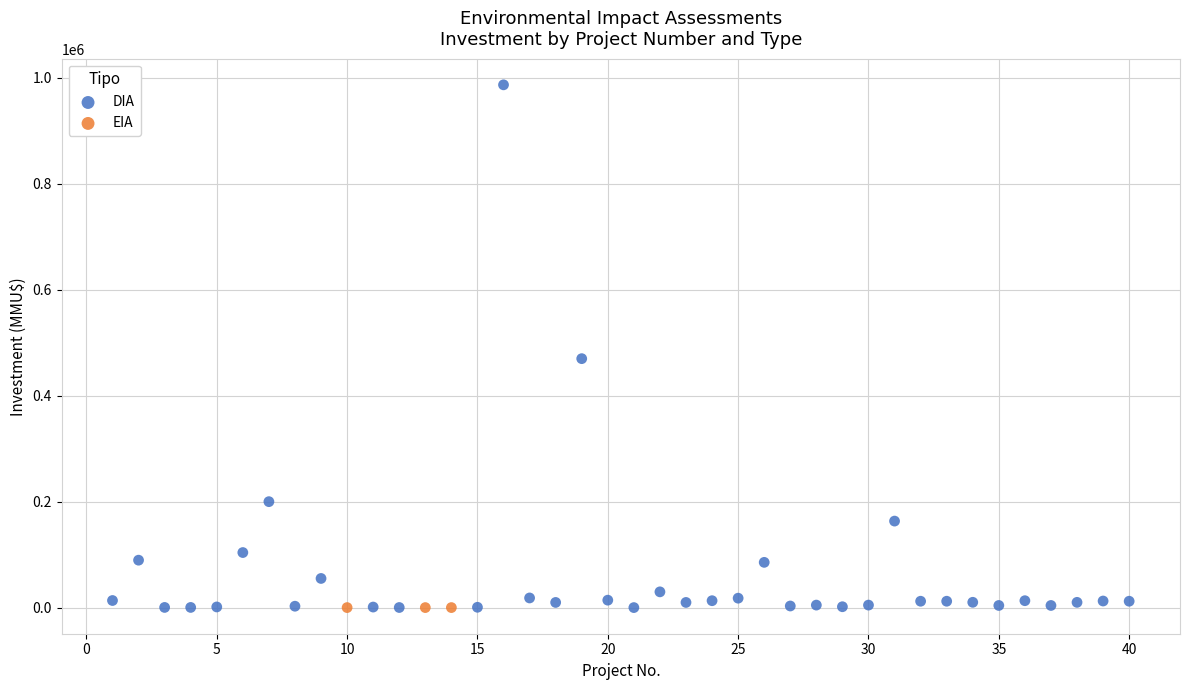

Which series contains the highest Y value?

DIA